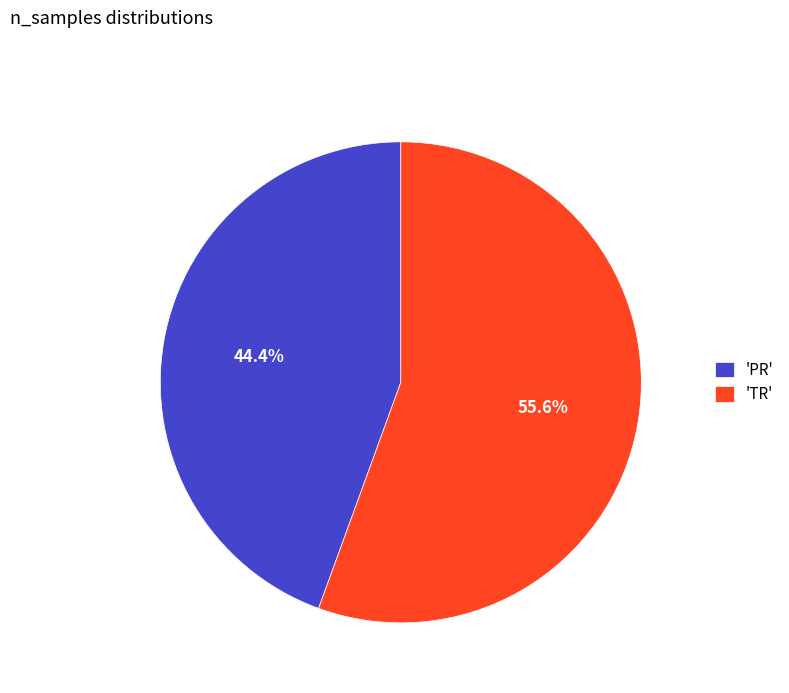

Which category has the biggest portion of the pie?

'TR'